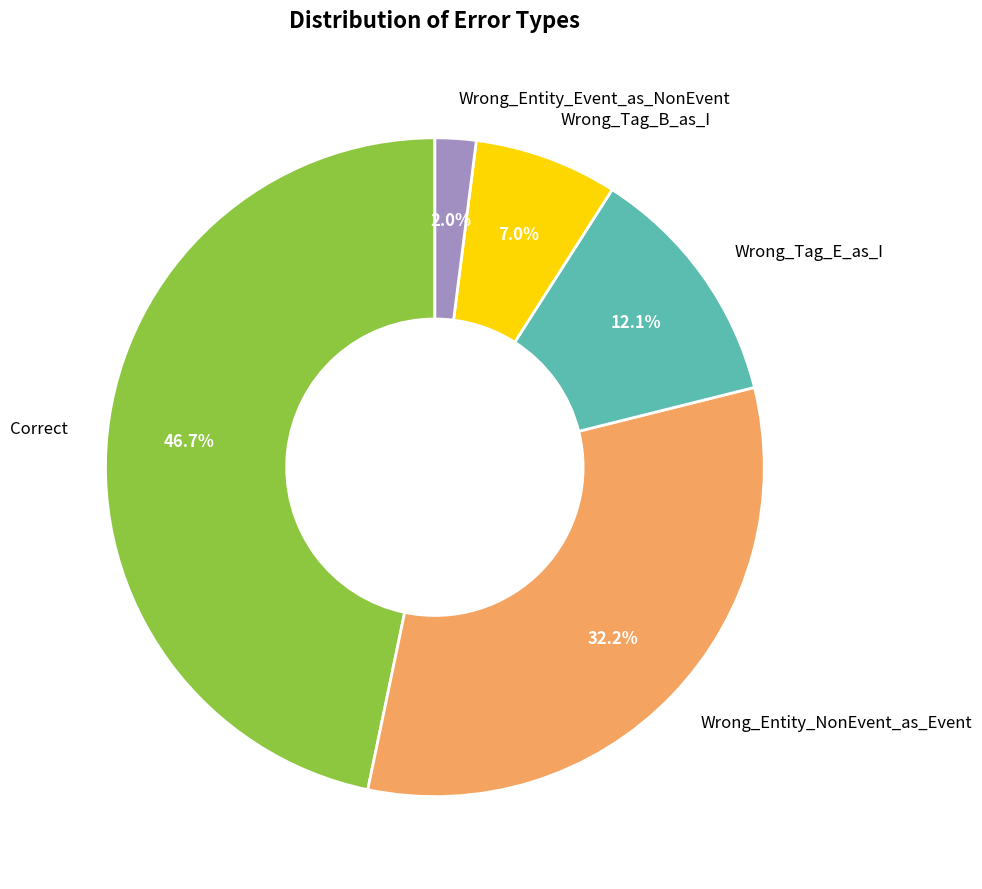

To the nearest percent, what percentage of the pie is Wrong_Entity_NonEvent_as_Event?

32%